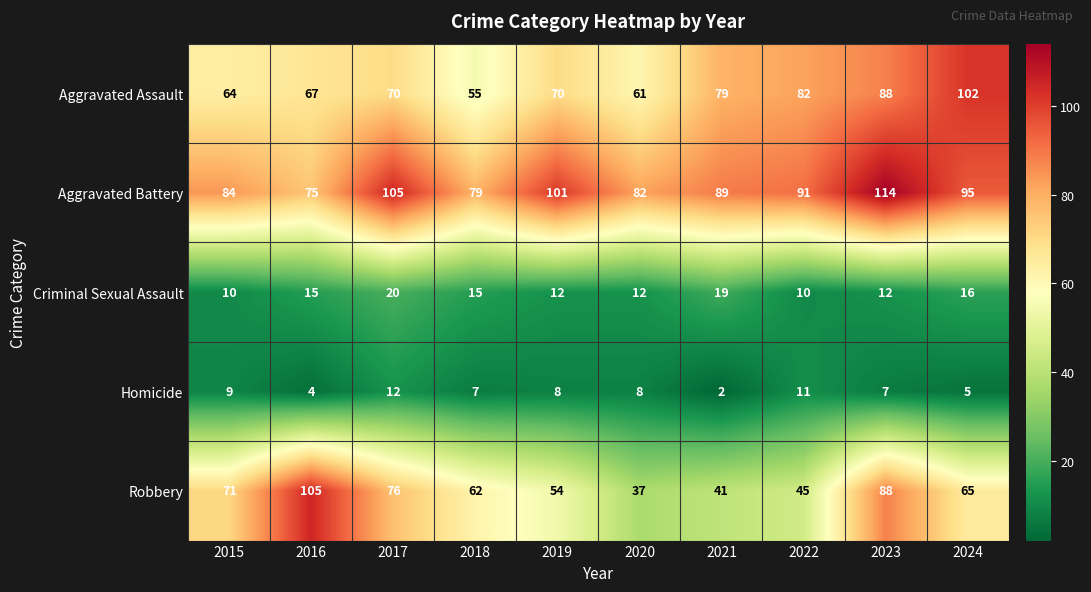

What is the sum of the Robbery values at 2015 and 2018?

133